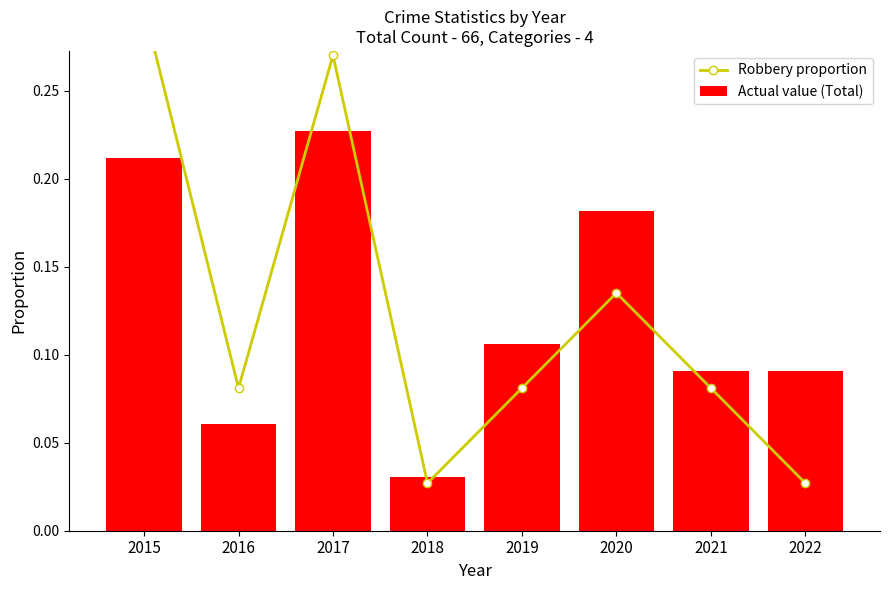

Which category has the highest value across all series?

2015